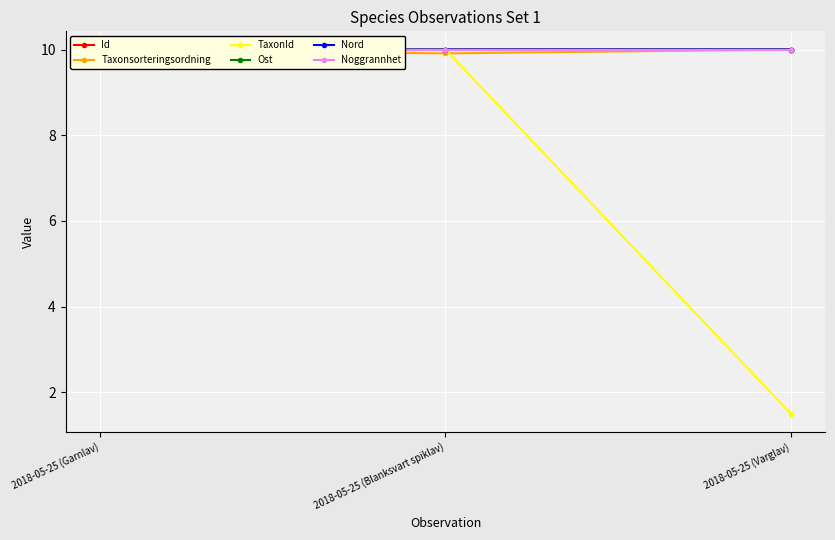

Between 2018-05-25 (Blanksvart spiklav) and 2018-05-25 (Garnlav), which is larger?

2018-05-25 (Garnlav)